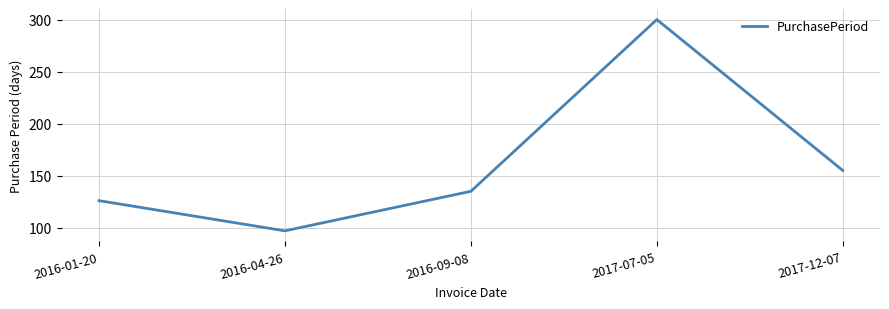

What is the sum of all values?

813